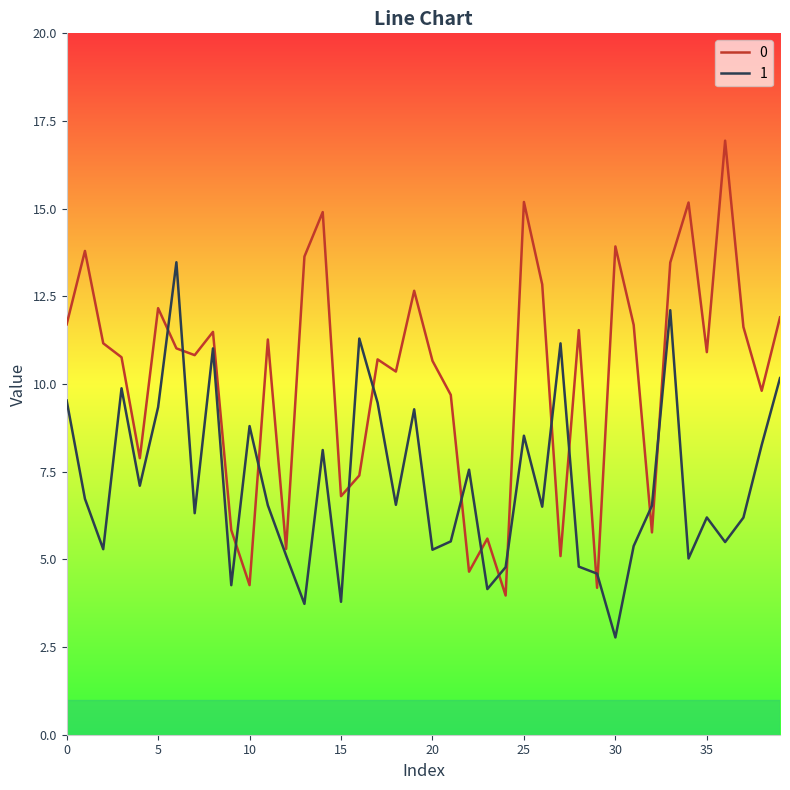

What is the minimum value for 1?

2.8